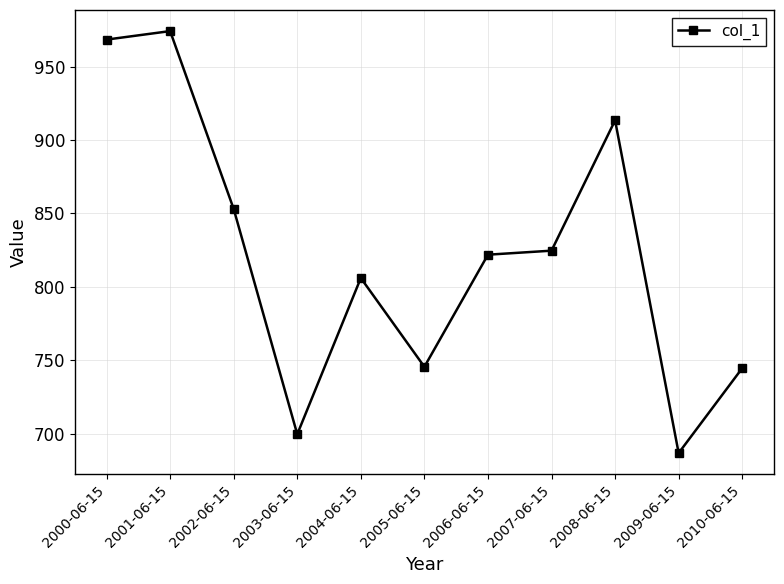

At which category does the data reach its first local peak?

2001-06-15